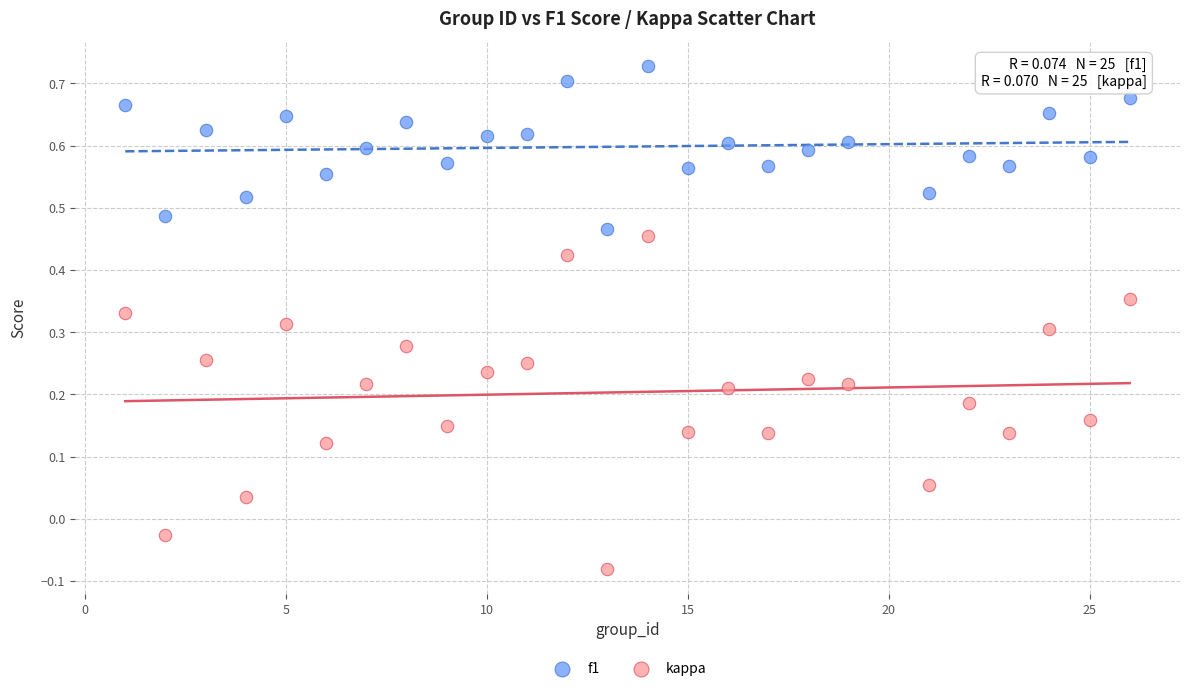

Which series contains the lowest Y value?

kappa